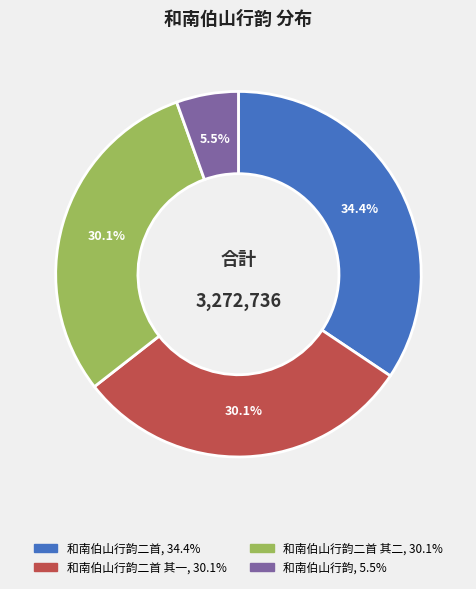

Rank the categories by value from lowest to highest.

和南伯山行韵, 和南伯山行韵二首 其二, 和南伯山行韵二首 其一, 和南伯山行韵二首